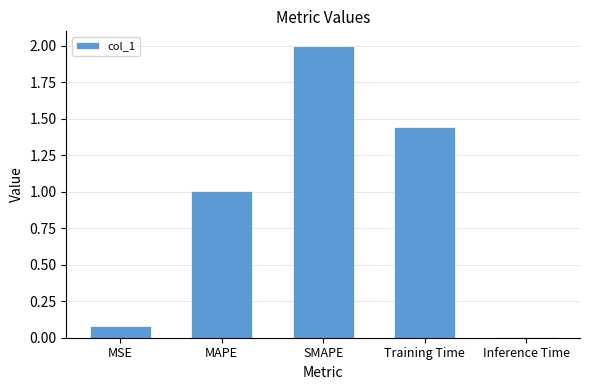

What is the change in value from MSE to Inference Time?

-0.1